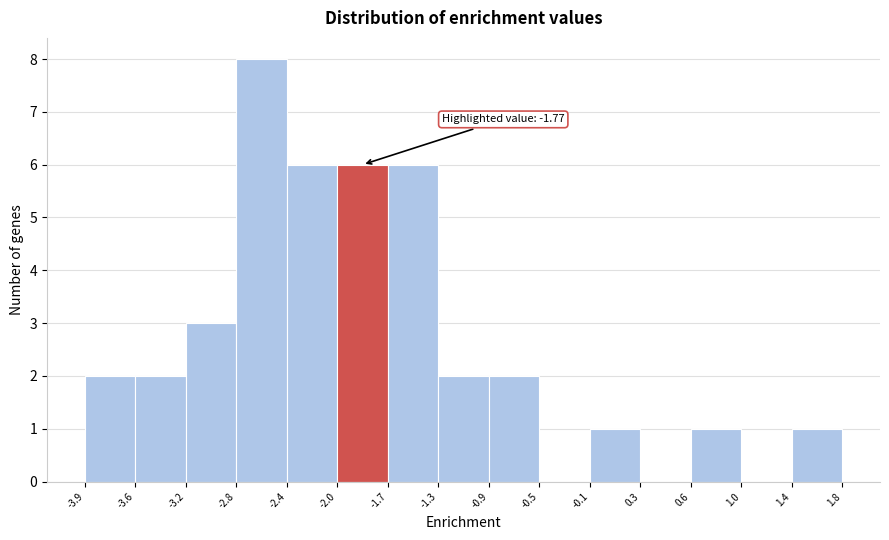

Over which range of the x-axis is the bar tallest?

-2.8 to -2.4